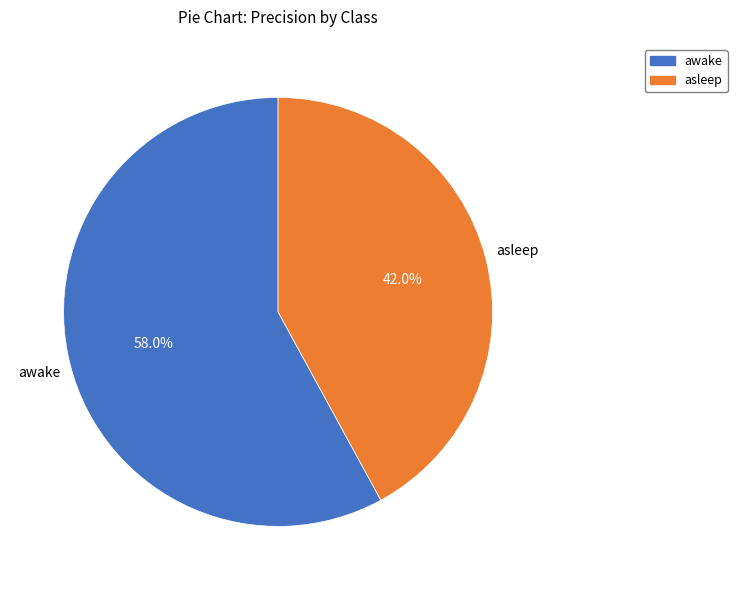

To the nearest percent, what is the combined percentage of awake and asleep?

100%